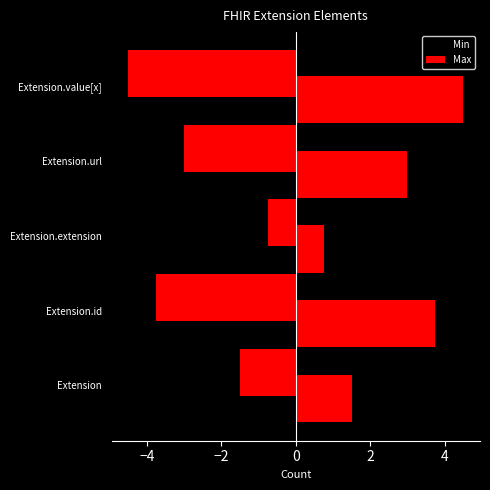

How many distinct data groups are displayed?

2